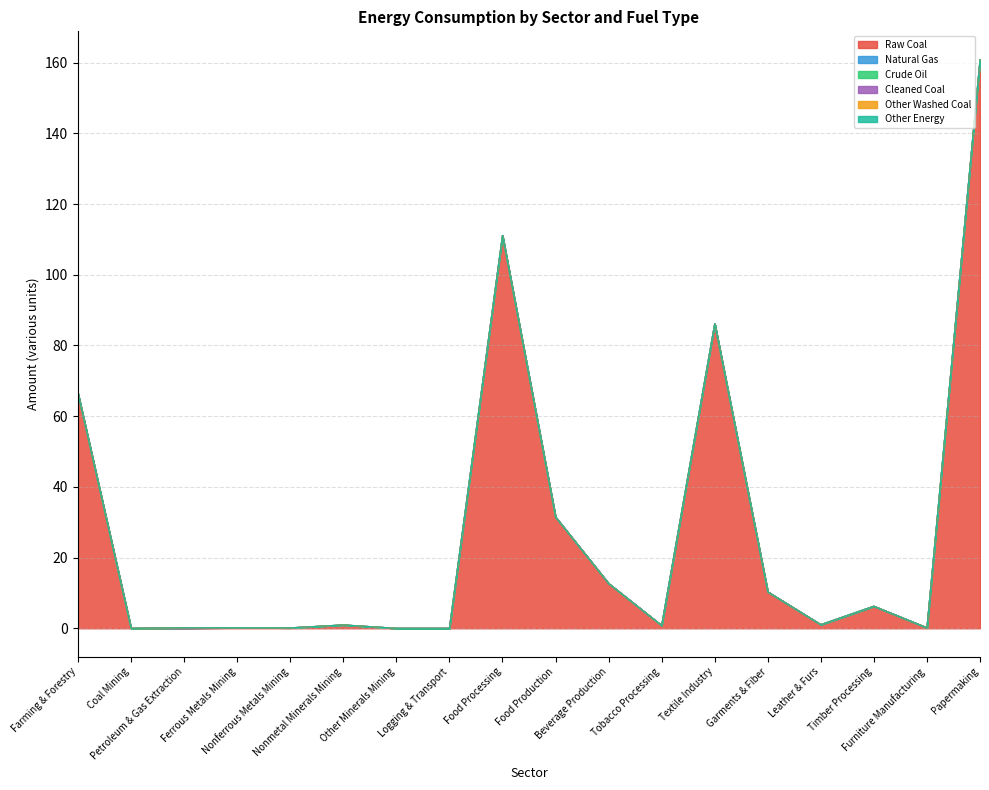

Is it true that Other Energy equals 0.0 at Leather & Furs?

True